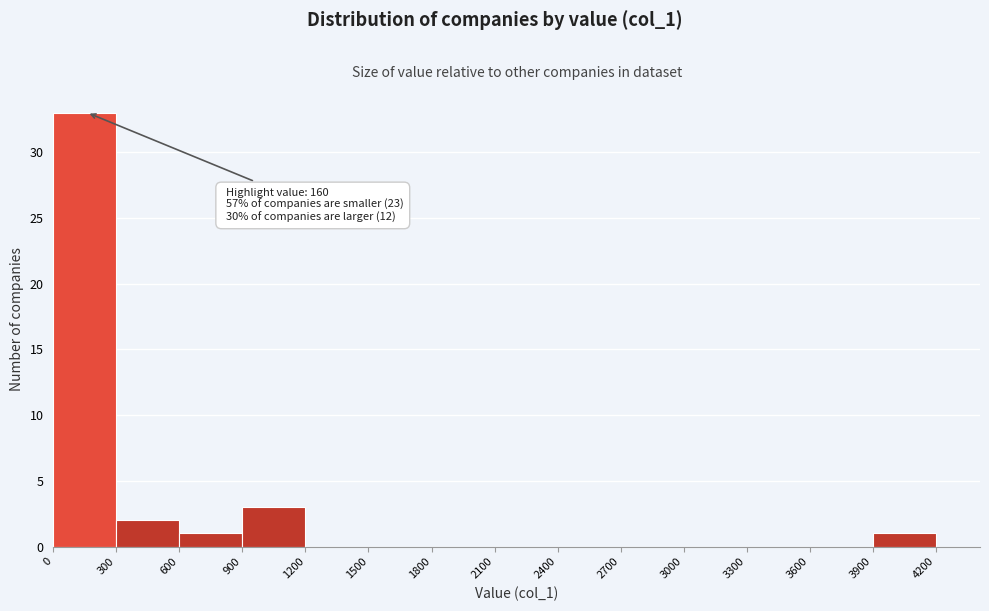

Over which range of the x-axis is the bar tallest?

0 to 300